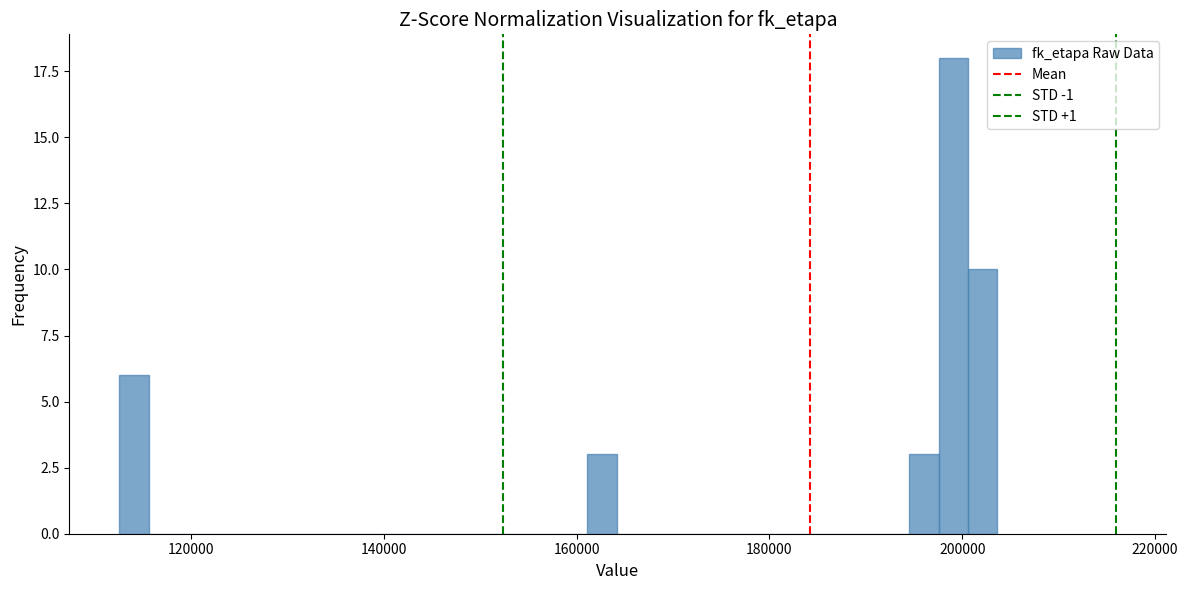

Read against the x-axis, roughly where is the centre of the tallest bar?

200000